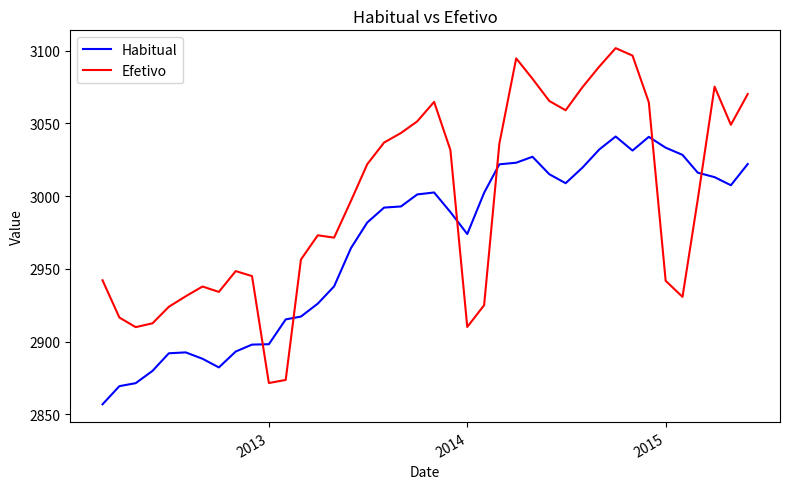

How many lines are shown in the chart?

2